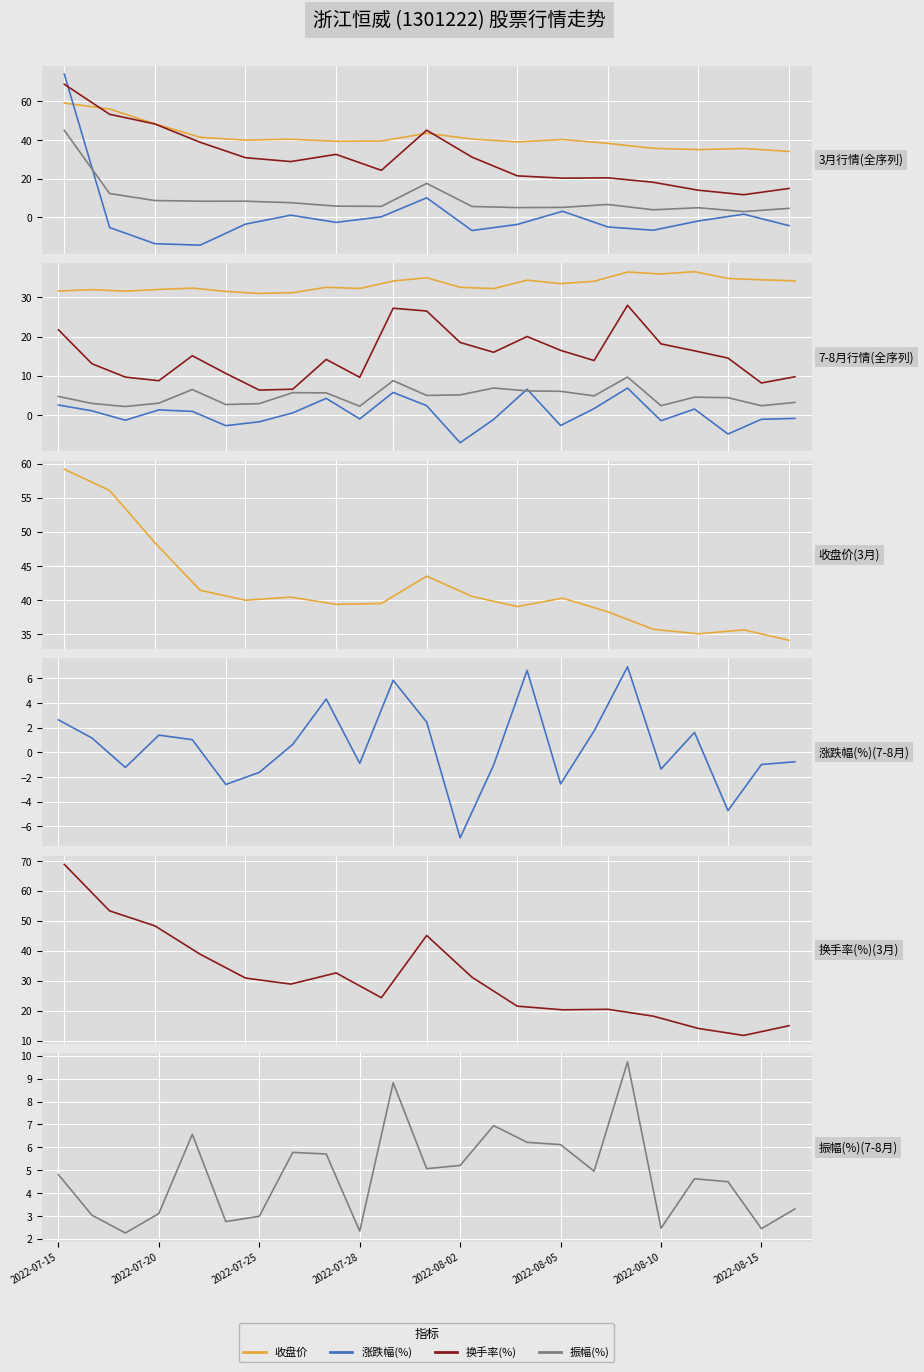

At how many categories does at least one series exceed 66?

1